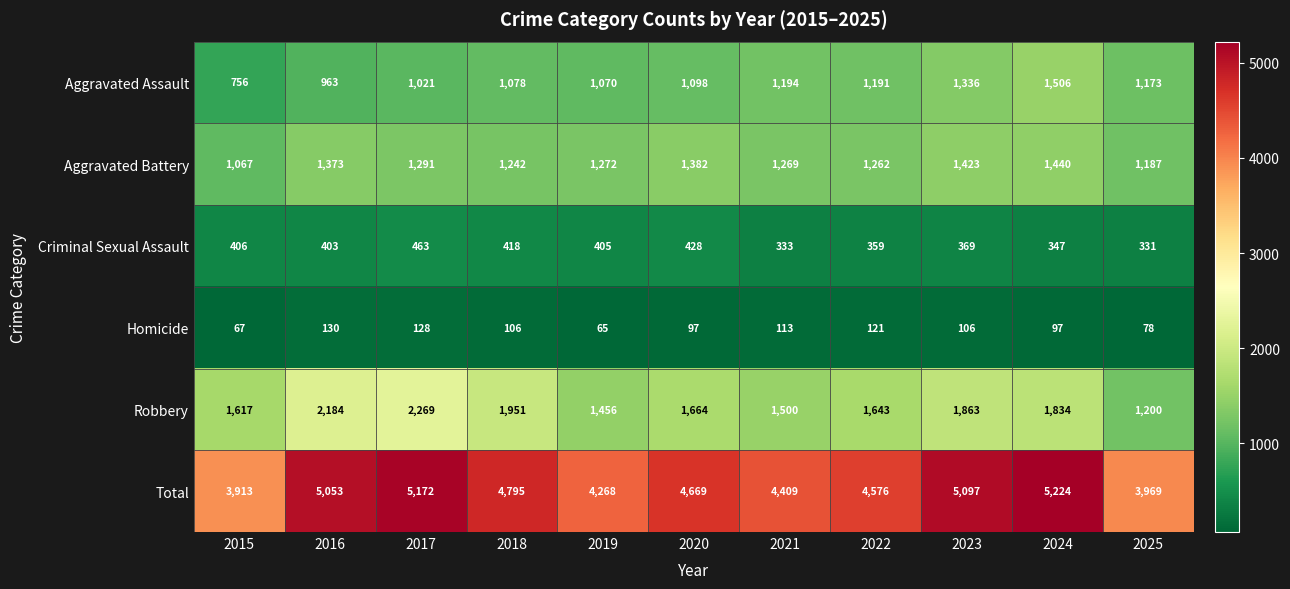

The value of Total at 2015 is 3913. True or false?

True